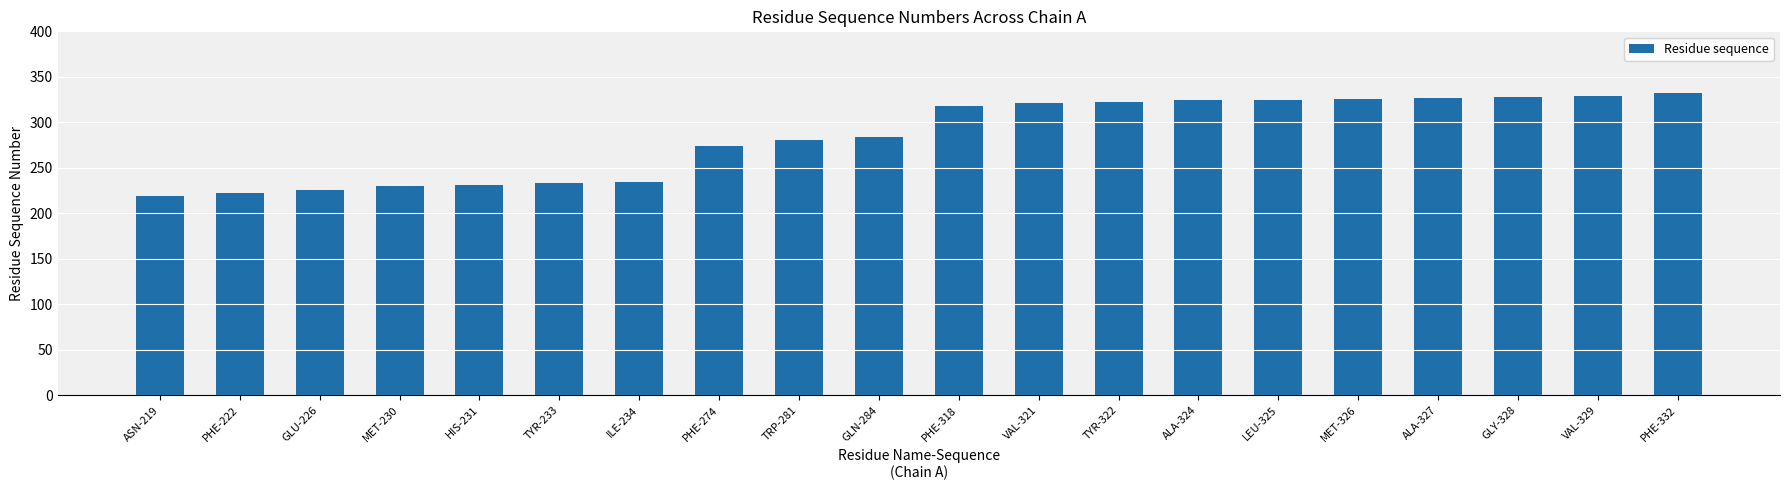

Between TYR-233 and GLY-328, which is larger?

GLY-328